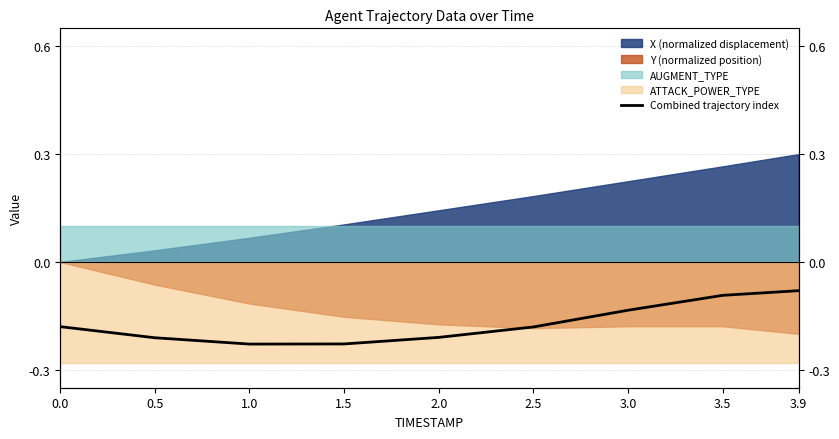

Which has a higher value, 2.0 or 2.5?

2.5